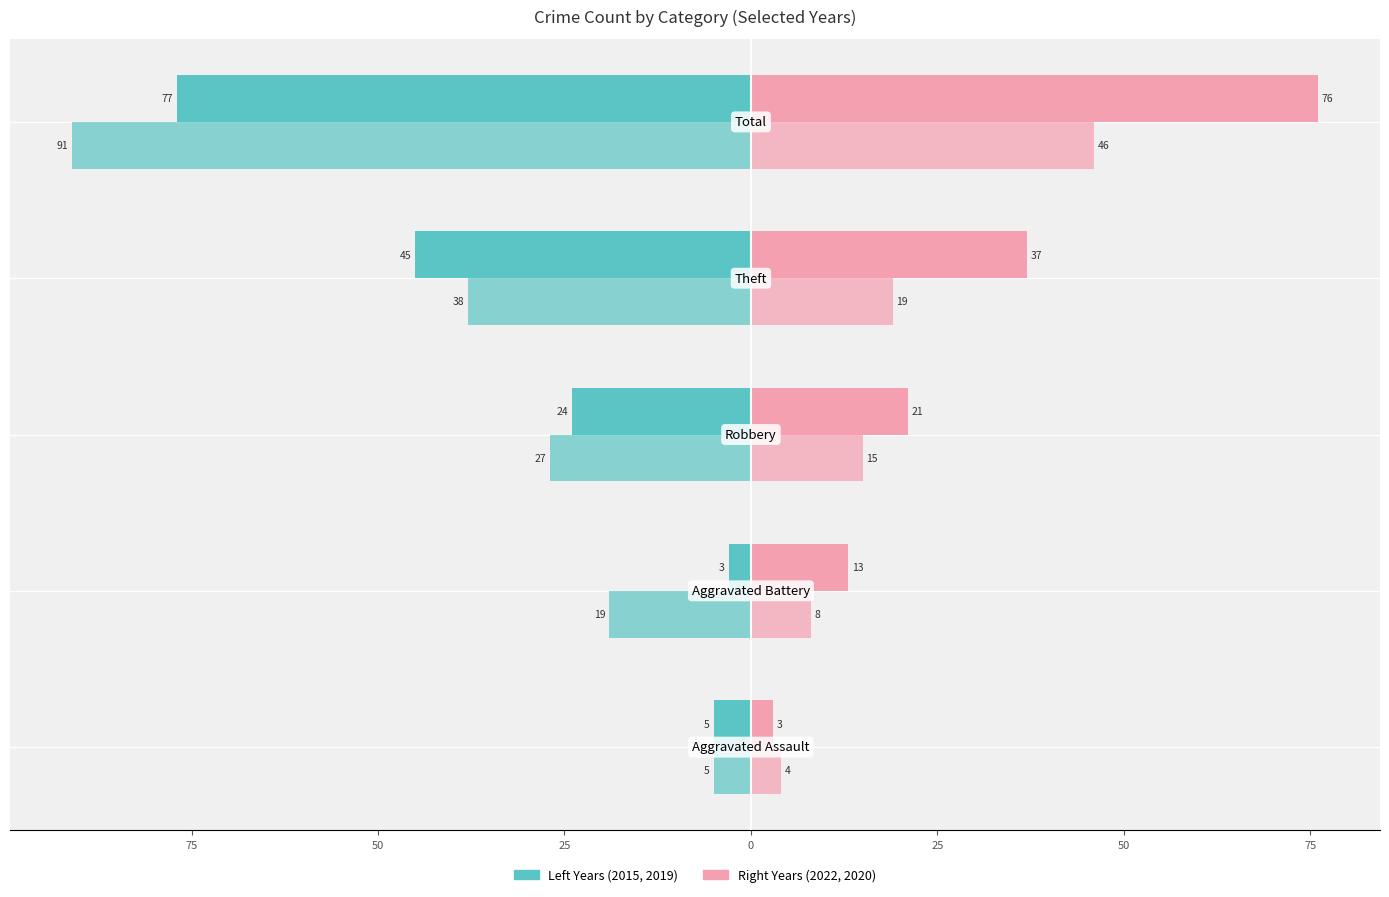

Reading left to right, what are all the values shown in this chart?

2015: -5	-3	-24	-45	-77
2018: 3	13	21	37	76
2022: -5	-19	-27	-38	-91
2019: 4	8	15	19	46